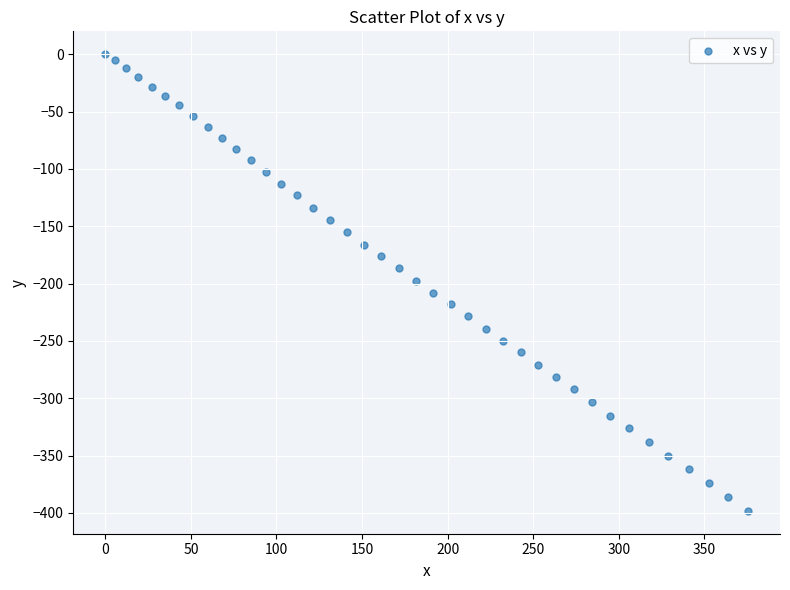

What is the range of X values (max minus min)?

375.5